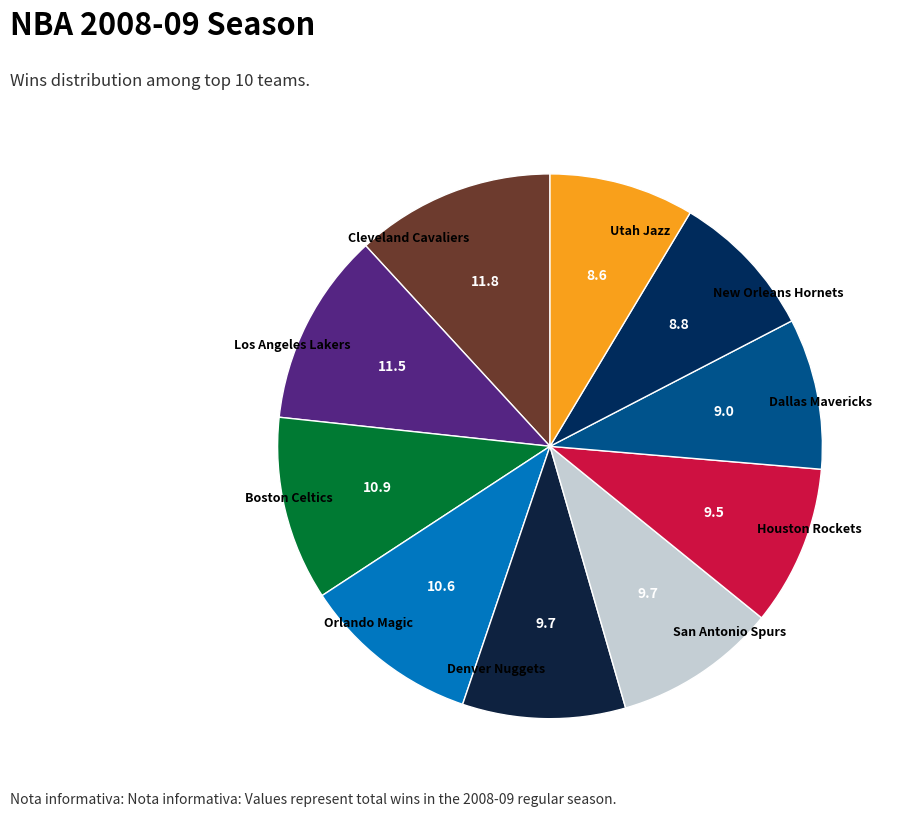

Is there a majority slice in this chart?

No